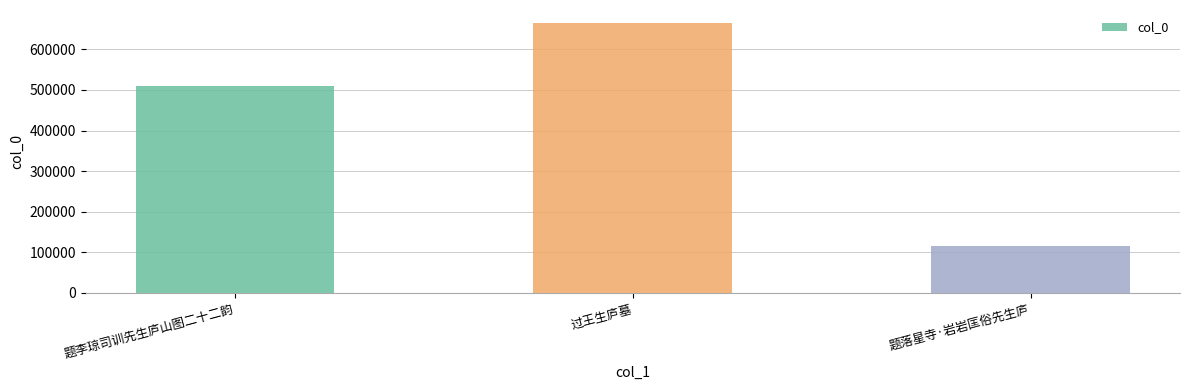

At which label is the value closest to 389395?

题李琼司训先生庐山图二十二韵